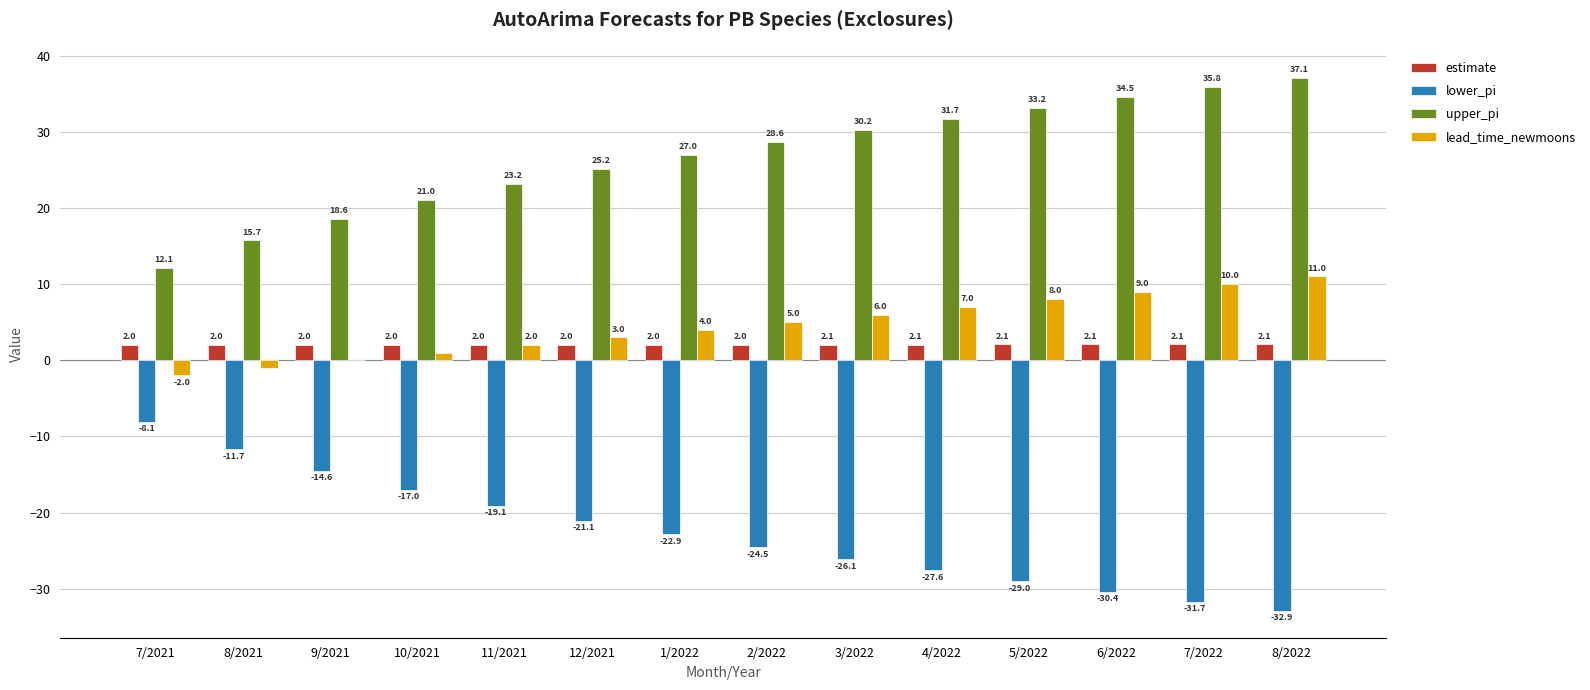

At which category does the chart reach its peak across all series?

8/2022